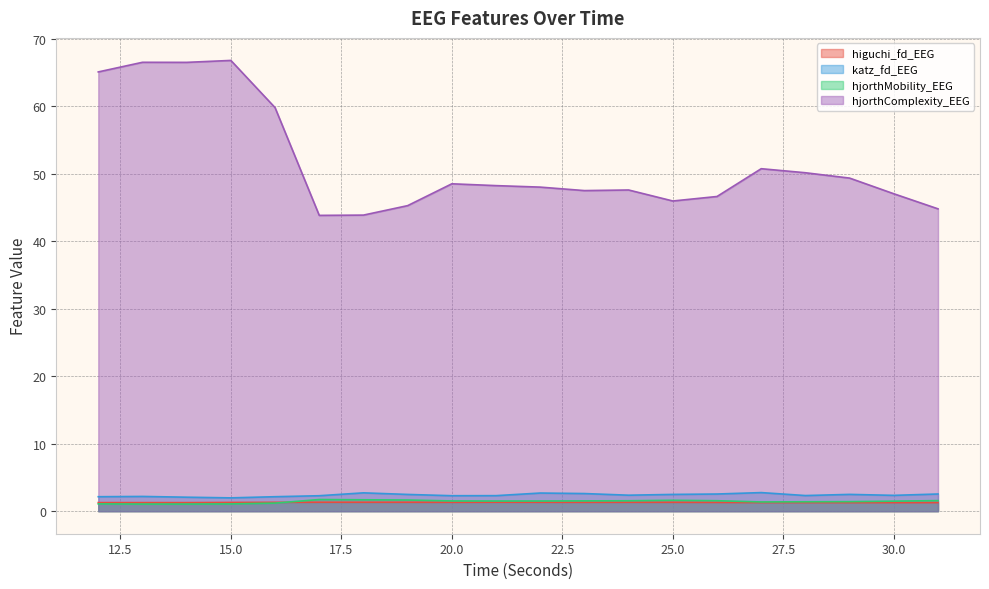

How many interior local valleys does the higuchi_fd_EEG series have?

4